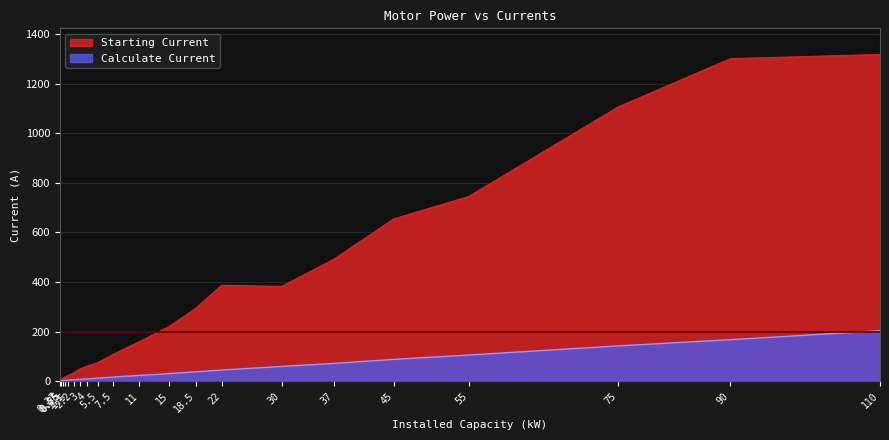

Rank the series by their average value, from highest to lowest.

Starting Current, Calculate Current